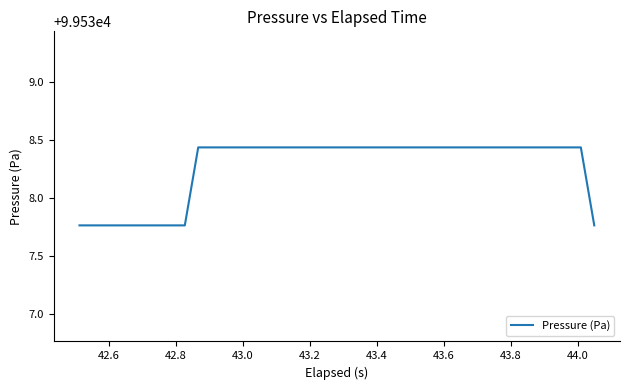

Does the chart have visible grid lines?

No